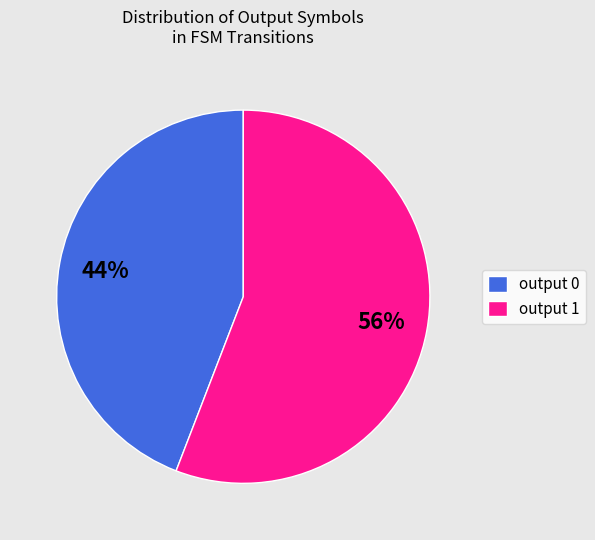

Which slice is the largest?

output 1